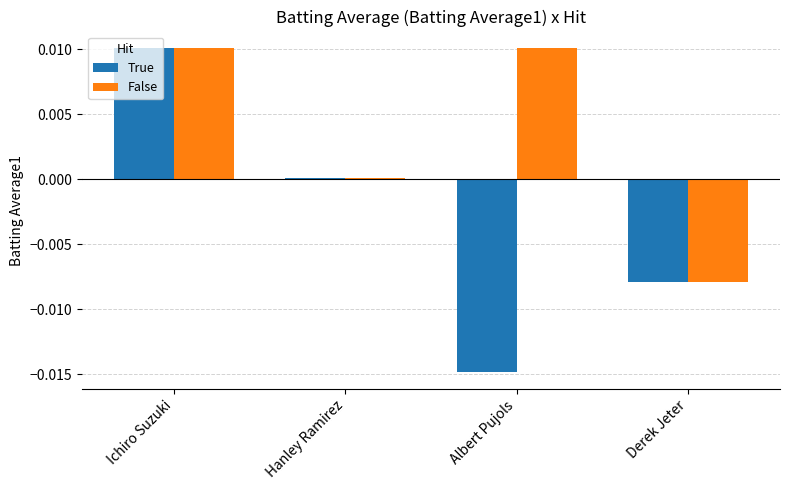

At which label is True closest to 0?

Hanley Ramirez